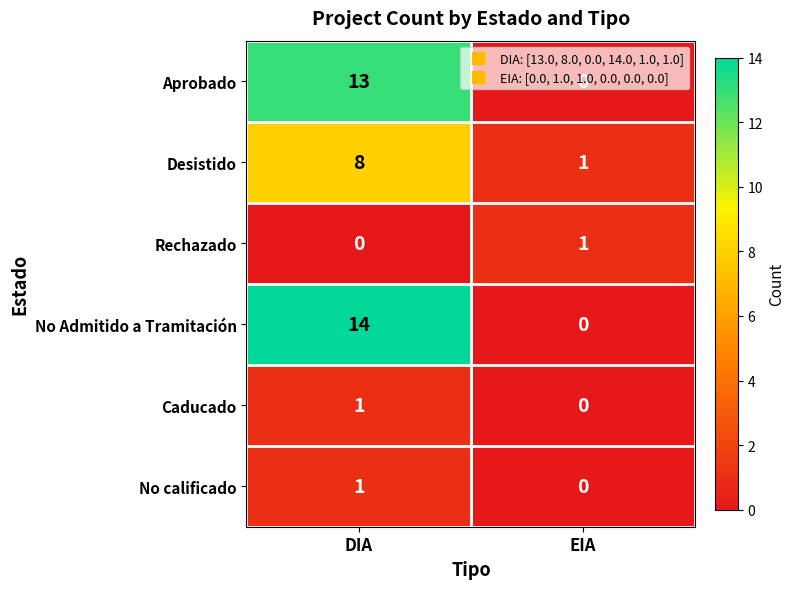

Rank the categories by No calificado value from lowest to highest.

EIA, DIA